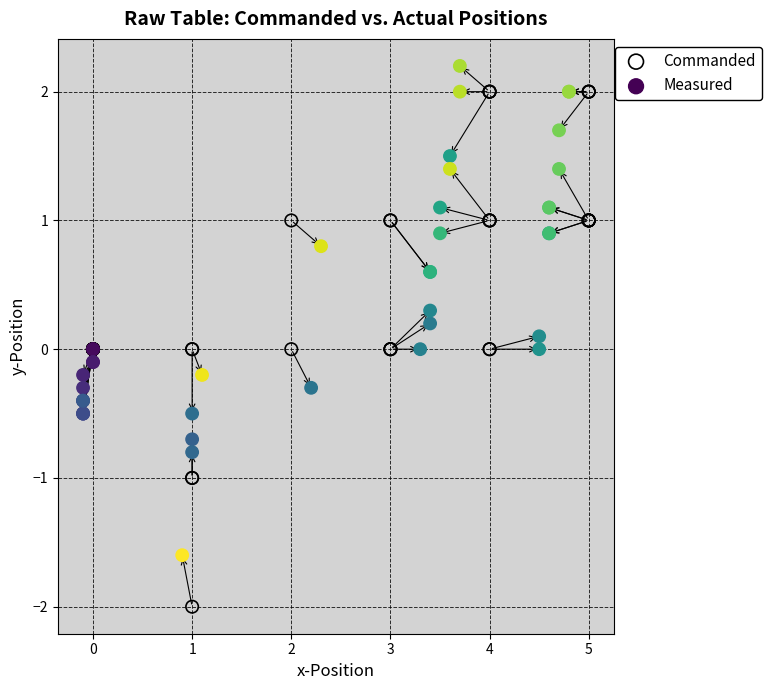

Which series contains the lowest Y value?

Commanded